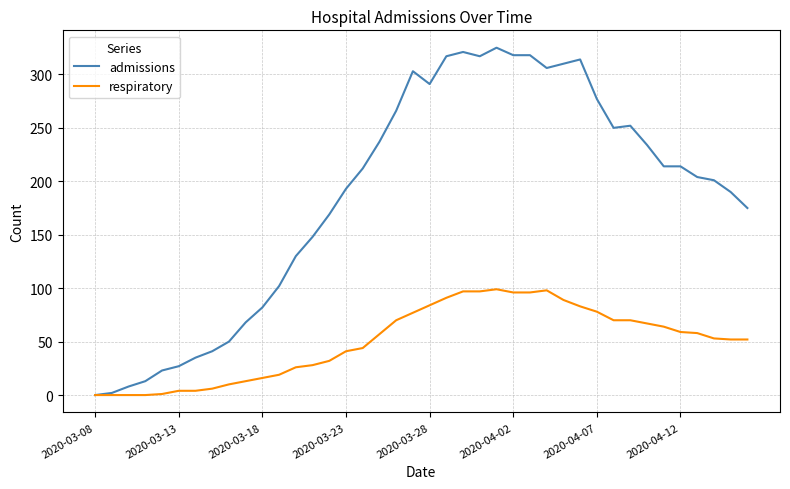

What is the greatest value displayed?

325